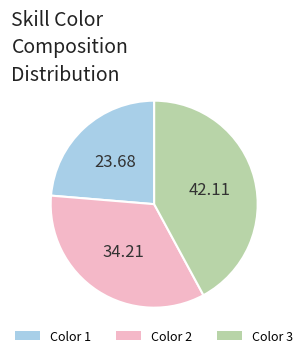

What is the largest slice in the pie chart?

Color 3